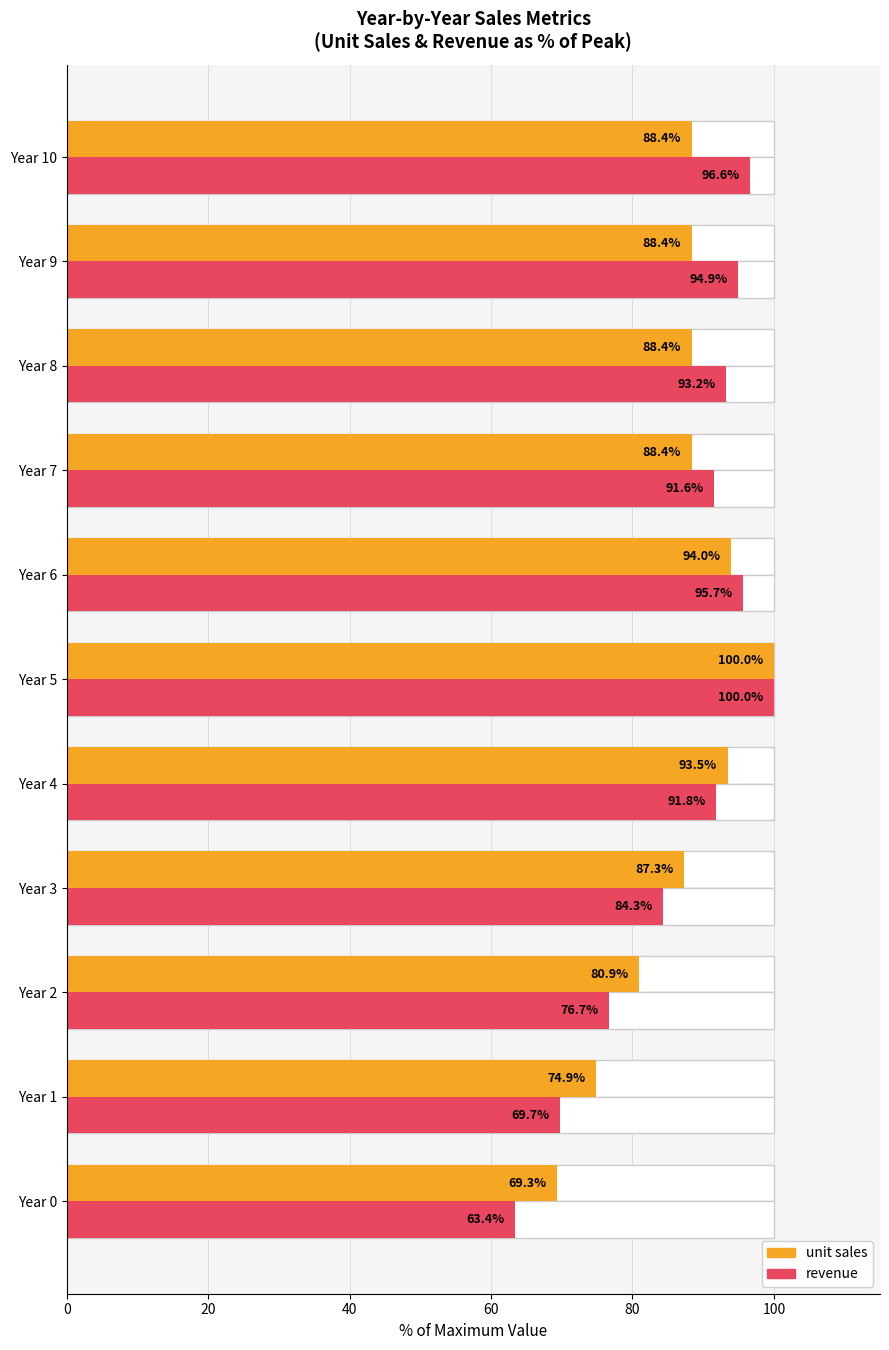

What is the approximate value of revenue at Year 8?

93.2